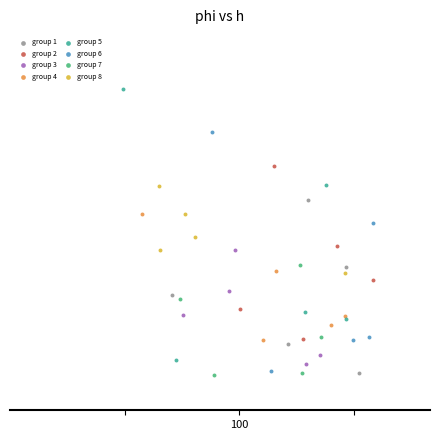

What are all the series names shown in the legend?

group 1, group 2, group 3, group 4, group 5, group 6, group 7, group 8